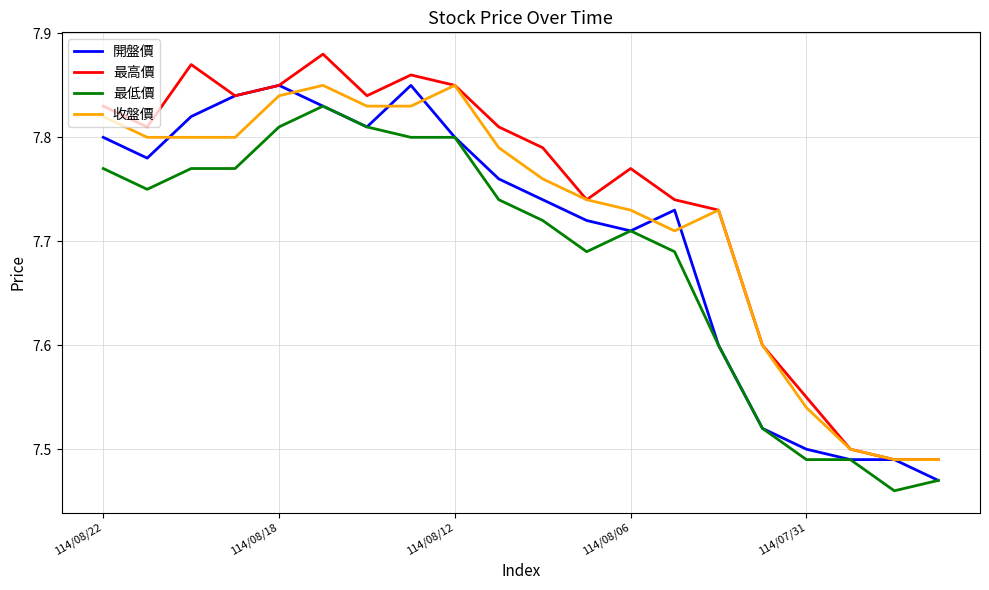

List the series in order of their overall mean, lowest first.

最低價, 開盤價, 收盤價, 最高價